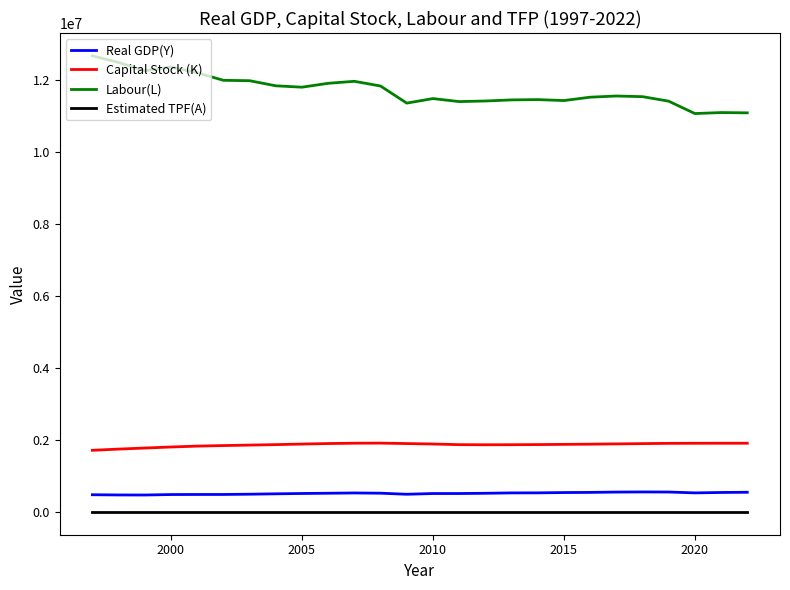

True or false: Labour(L) and Estimated TPF(A) intersect in this chart.

False